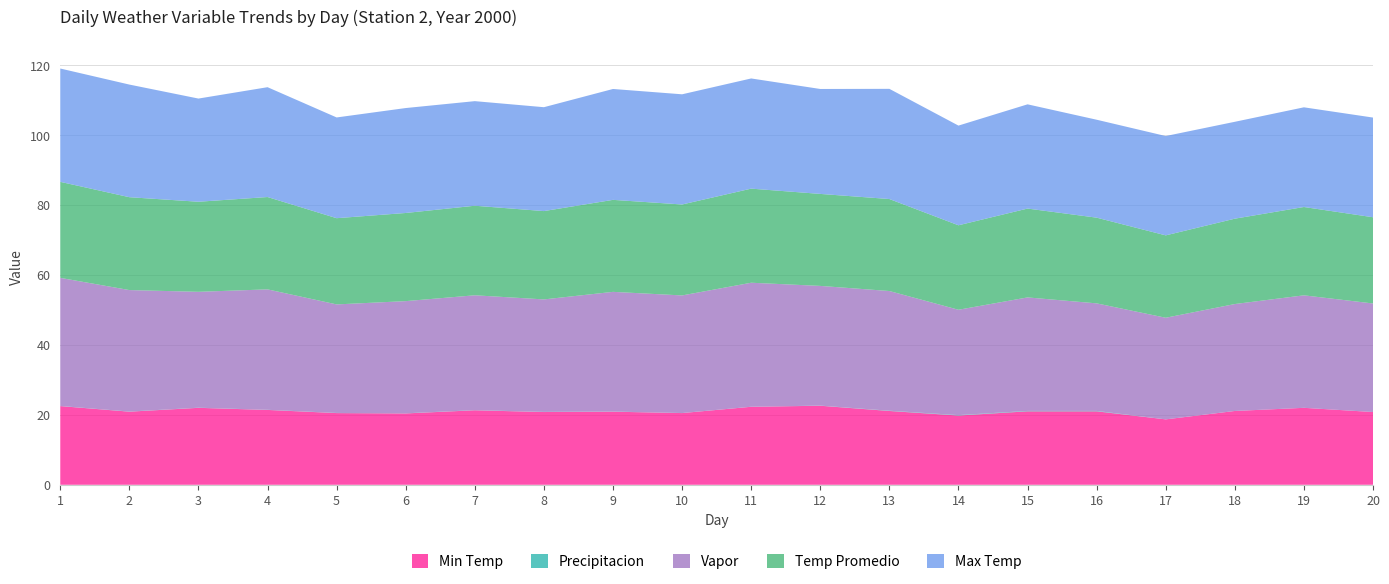

Reading right to left, transcribe all the data shown in this chart.

Min Temp: 20.8	22.0	21.1	18.7	21.0	21.0	19.8	21.1	22.6	22.3	20.5	20.9	20.8	21.3	20.4	20.5	21.4	22.0	20.9	22.5
Precipitacion: 0.0	0.0	0.0	0.0	0.1	0.1	0.1	0.1	0.0	0.0	0.0	0.0	0.0	0.0	0.0	0.0	0.0	0.0	0.0	0.0
Vapor: 31.0	32.2	30.6	29.1	30.8	32.5	30.1	34.2	34.2	35.5	33.6	34.2	32.2	32.8	32.1	31.0	34.4	33.1	34.7	36.6
Temp Promedio: 24.6	25.2	24.4	23.6	24.5	25.4	24.1	26.3	26.3	26.9	26.0	26.3	25.2	25.6	25.2	24.6	26.4	25.8	26.6	27.4
Max Temp: 28.5	28.5	27.7	28.4	28.0	29.8	28.5	31.5	30.0	31.5	31.5	31.7	29.7	29.9	30.0	28.8	31.4	29.5	32.2	32.4